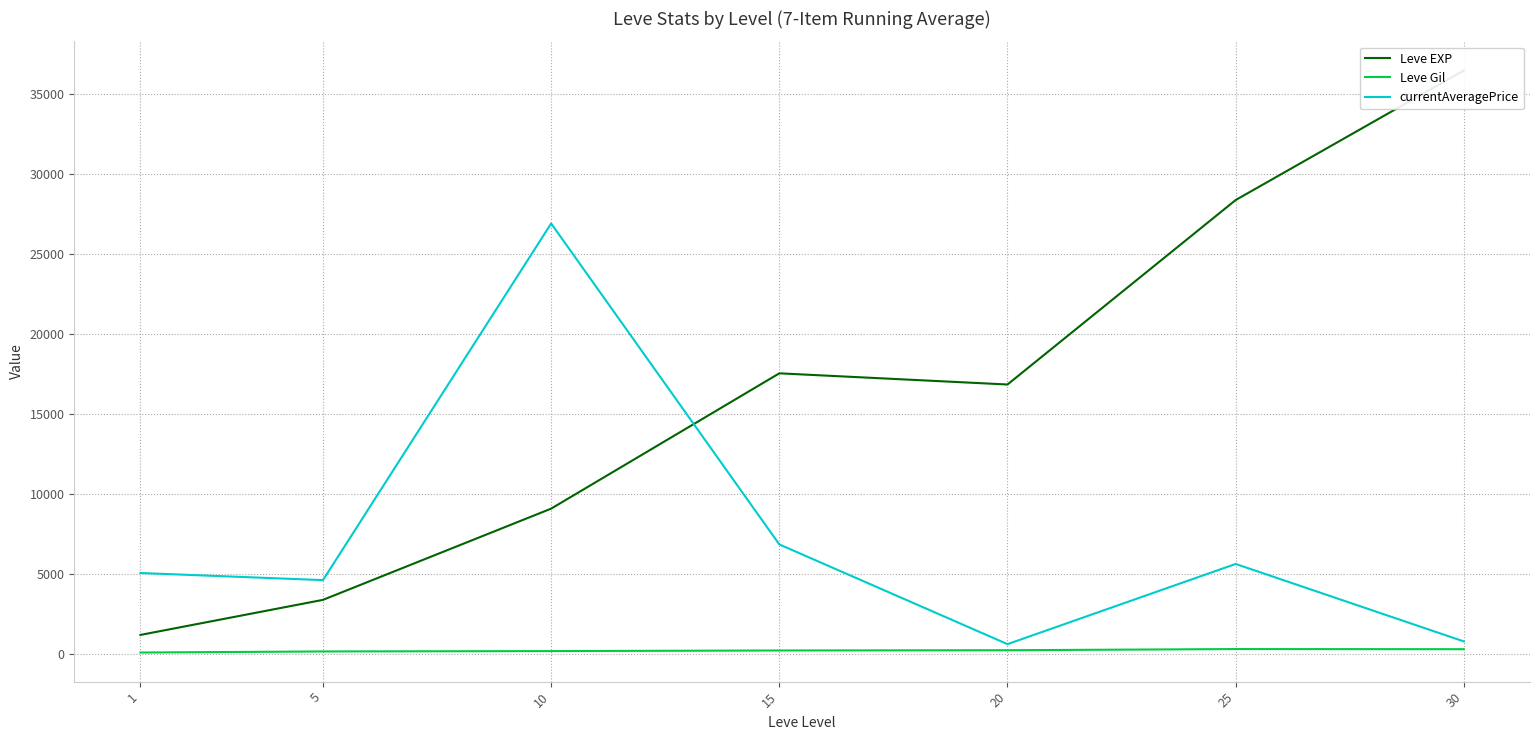

What is the value of the Leve Gil point at the 4th from the left?

241.3